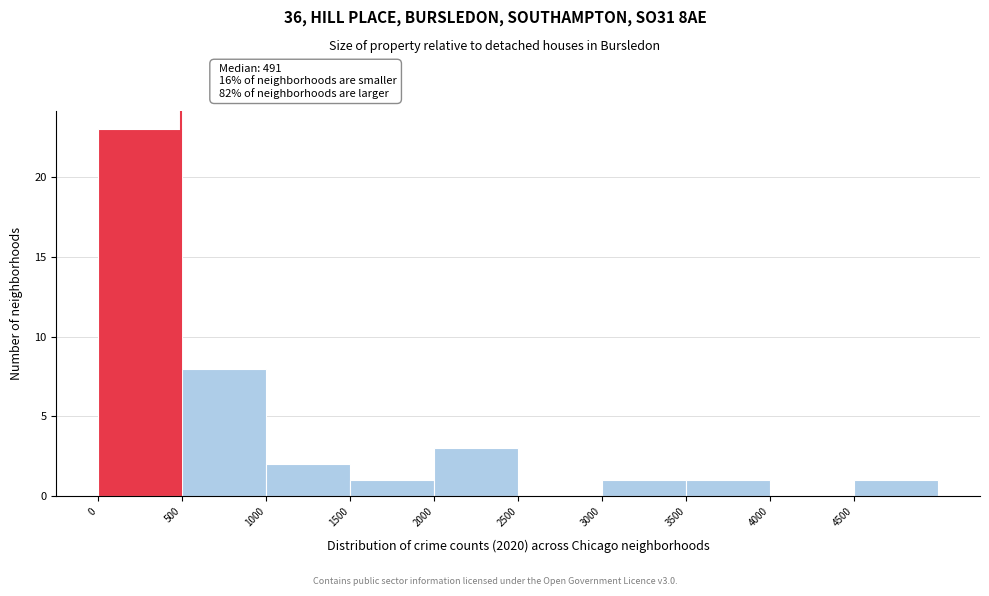

Over which range of the x-axis is the bar tallest?

0 to 500